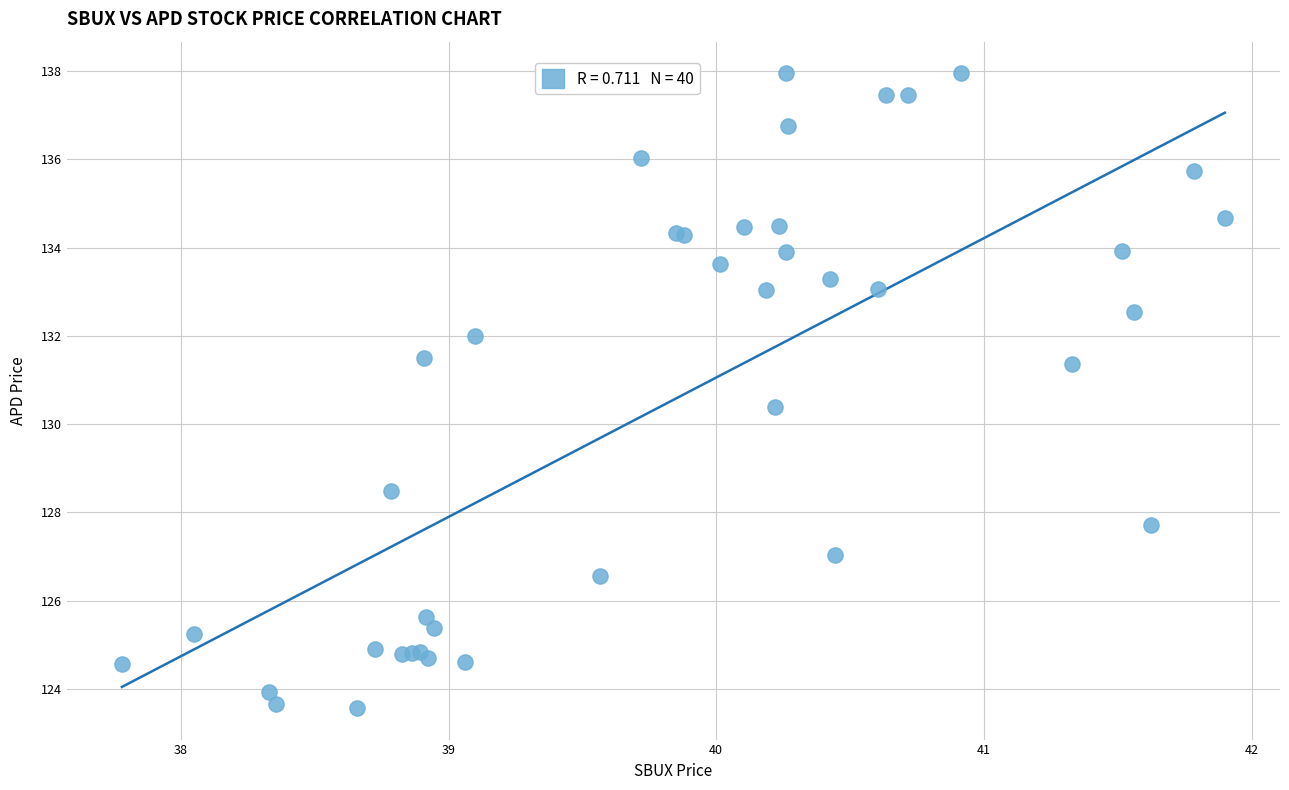

What Y value in the scatter plot is closest to 130?

130.4